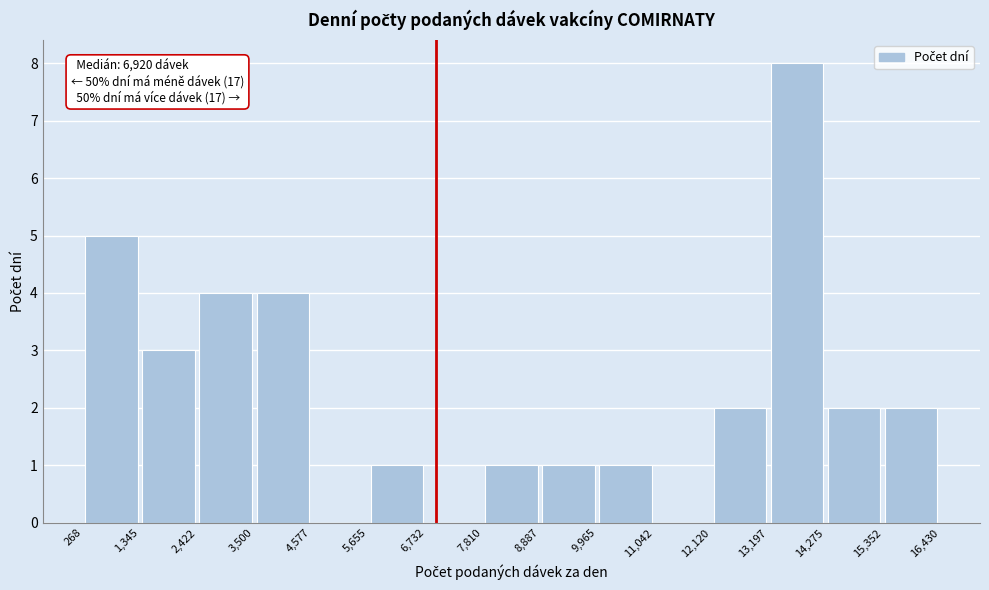

Which range on the x-axis has the tallest bar?

13,197 to 14,275